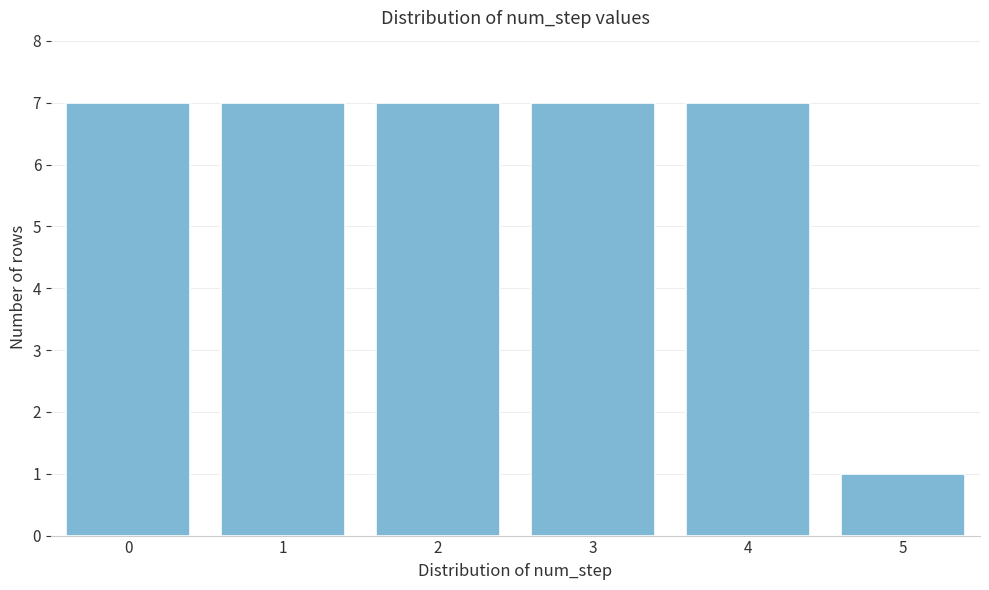

Reading left to right, what are all the values shown in this chart?

0=7	1=7	2=7	3=7	4=7	5=1